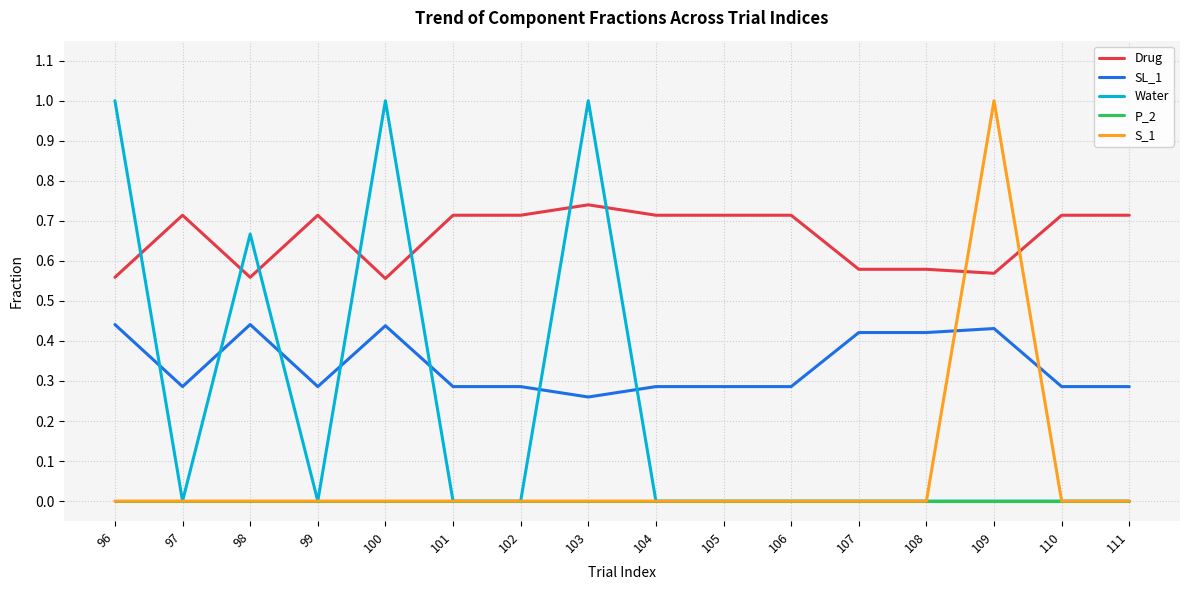

Which series has the largest total across all categories?

Drug